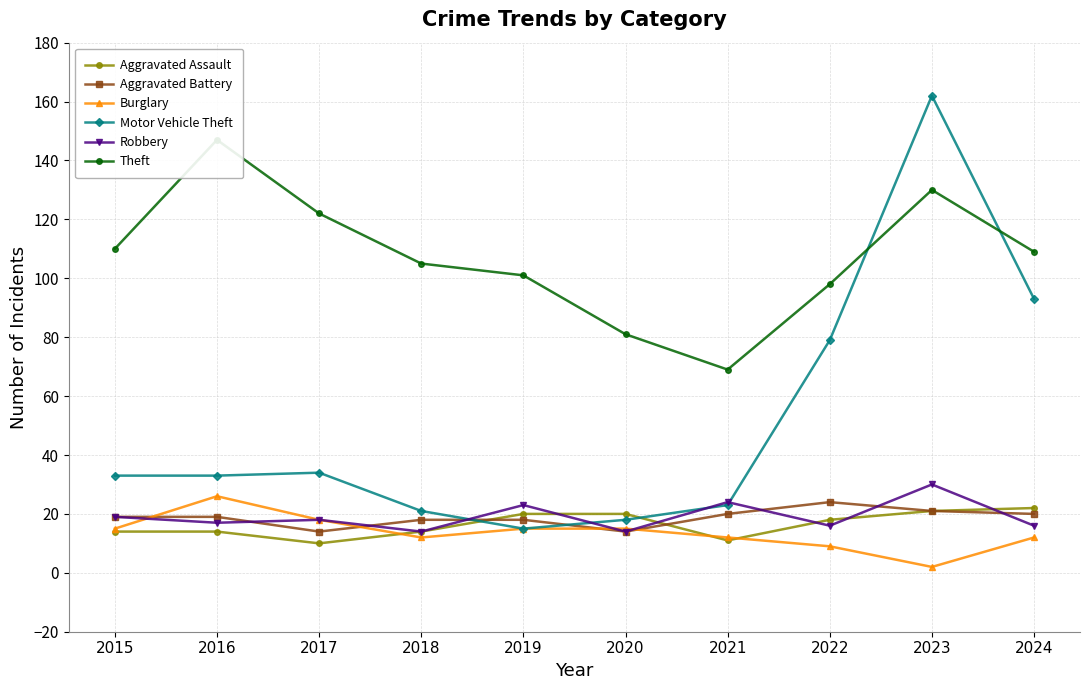

What is the sum of all Motor Vehicle Theft values?

511